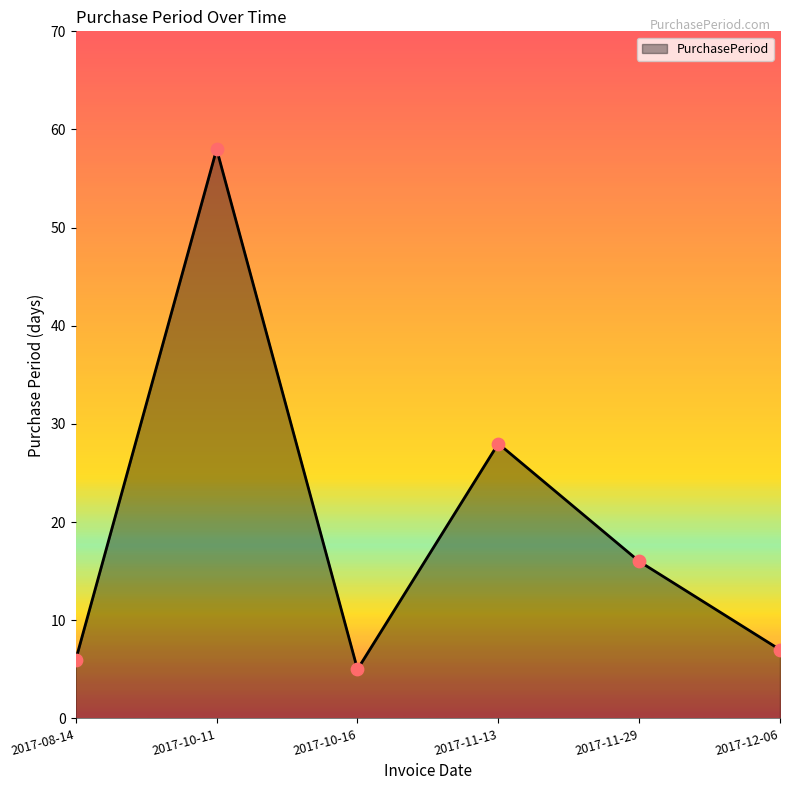

What is the change in value from 2017-11-13 to 2017-12-06?

-21